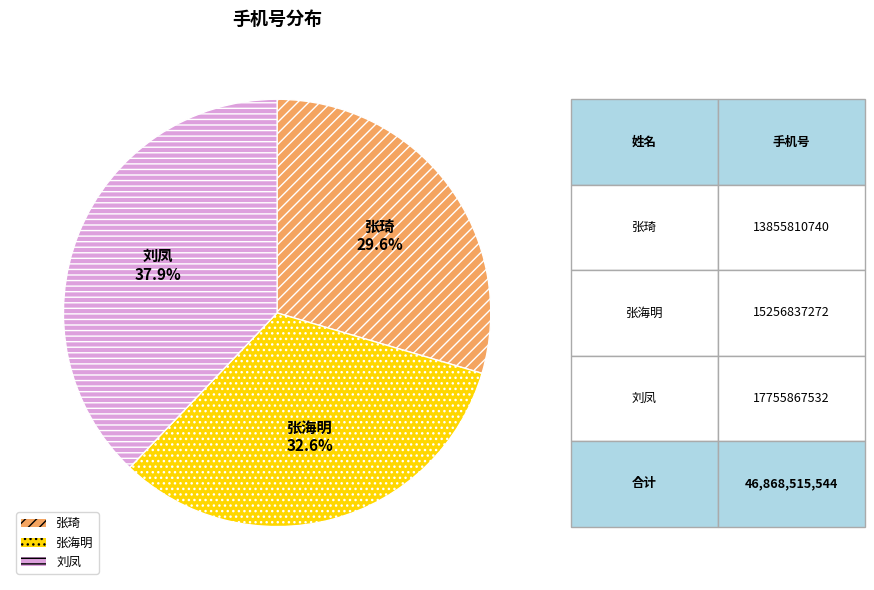

Rank the categories by value from lowest to highest.

张琦, 张海明, 刘凤